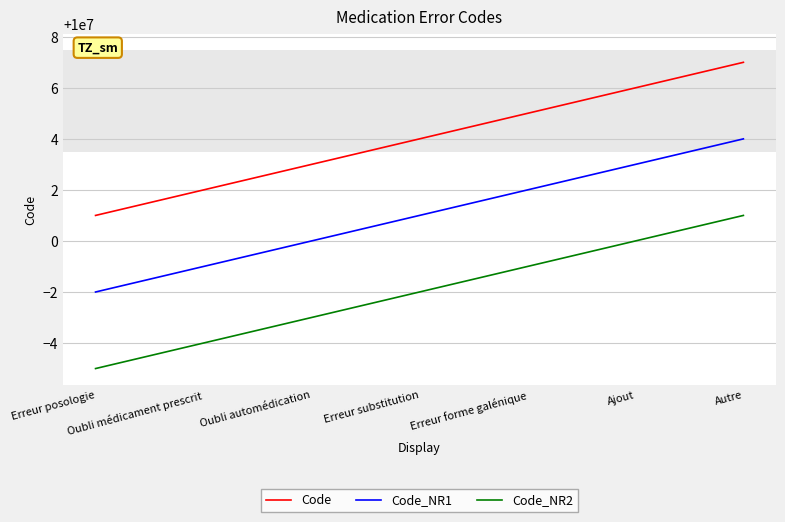

What is the spread (max minus min) of values at Erreur forme galénique?

6